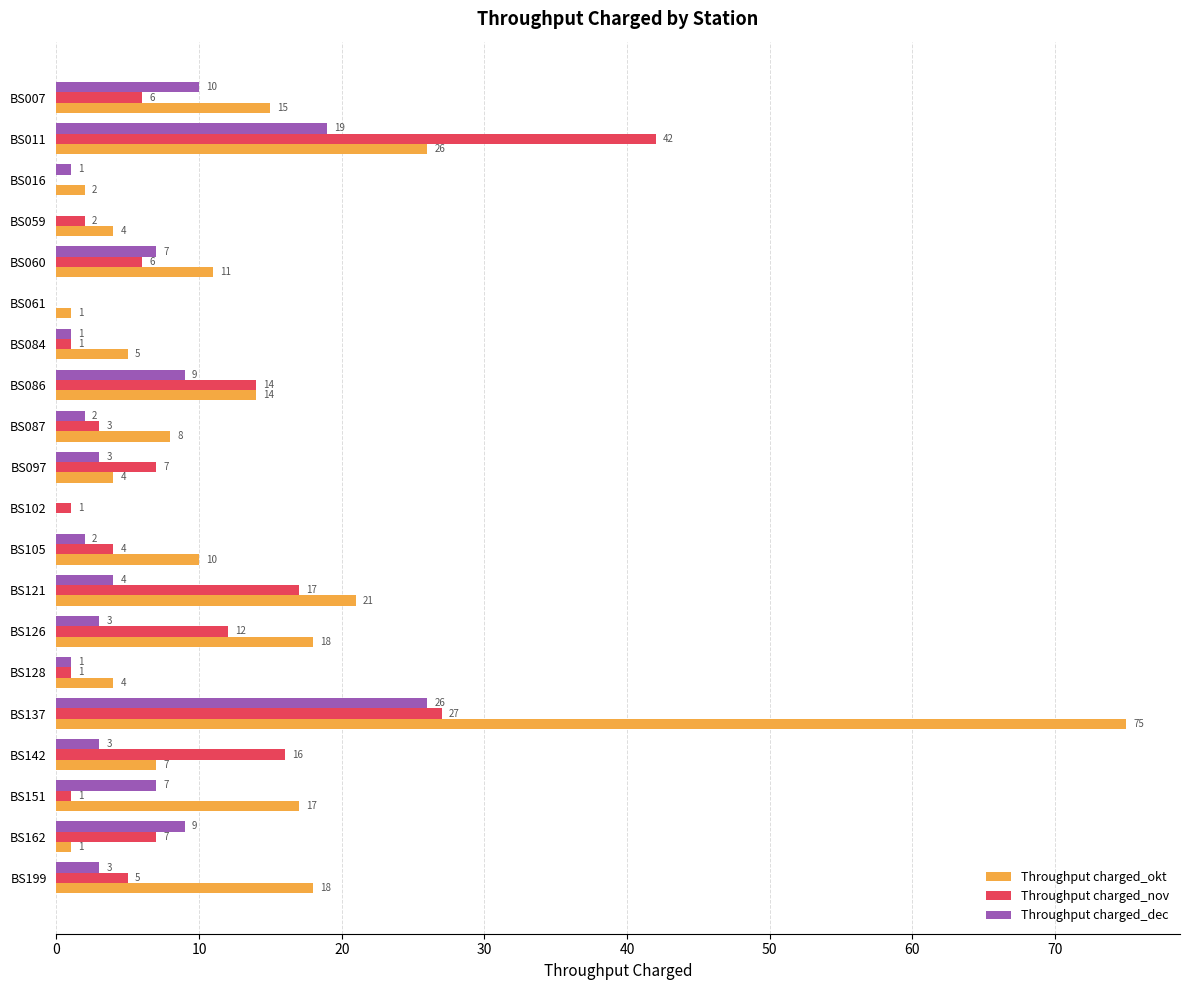

What is the sum of all Throughput charged_nov values?

172